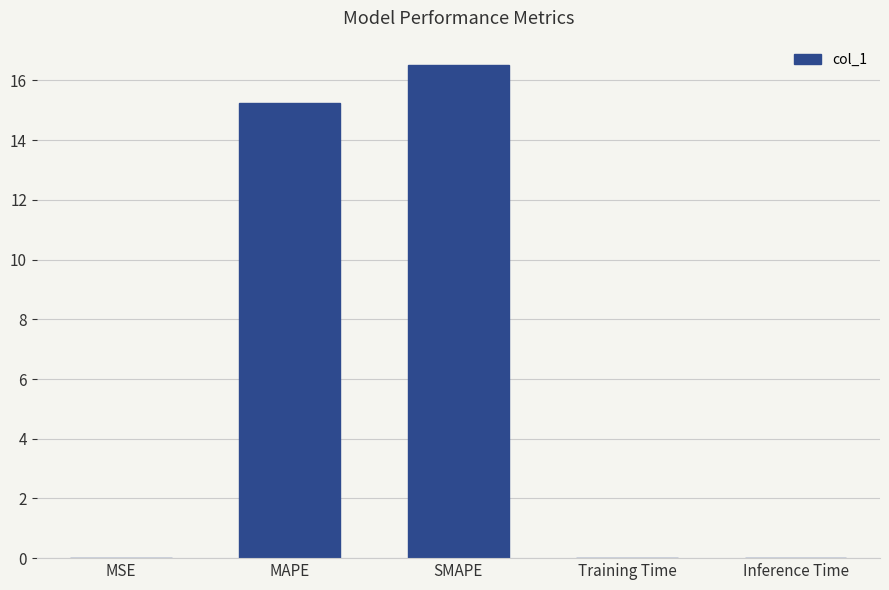

What is the sum of all values?

31.8